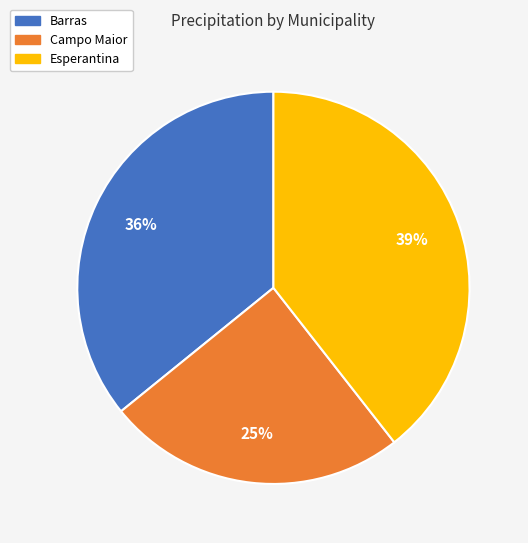

Approximately how many times larger is the value at Esperantina compared to Campo Maior?

1.6